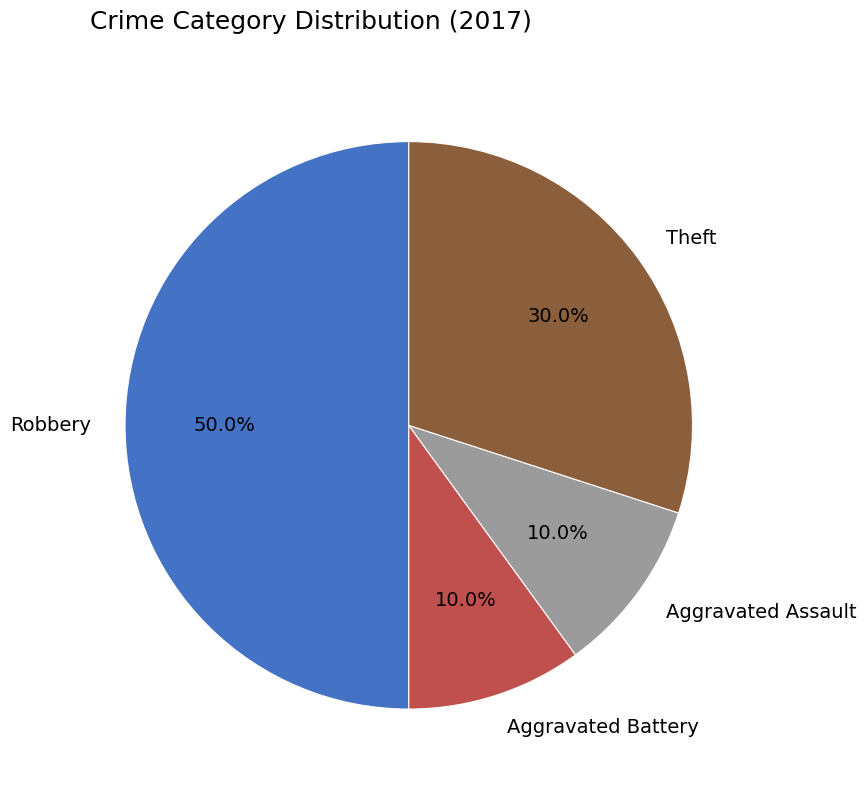

How much of the chart is everything except Theft?

70.0%